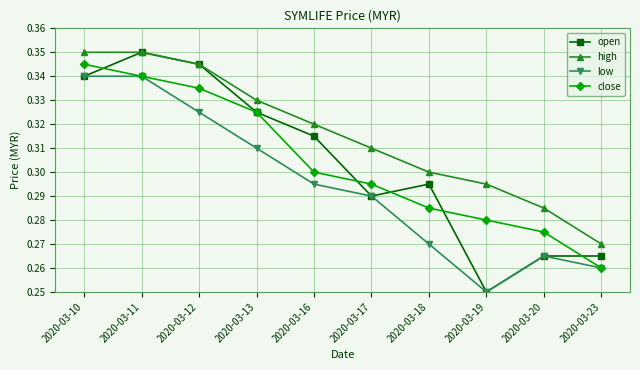

At which label is low closest to 0?

2020-03-19